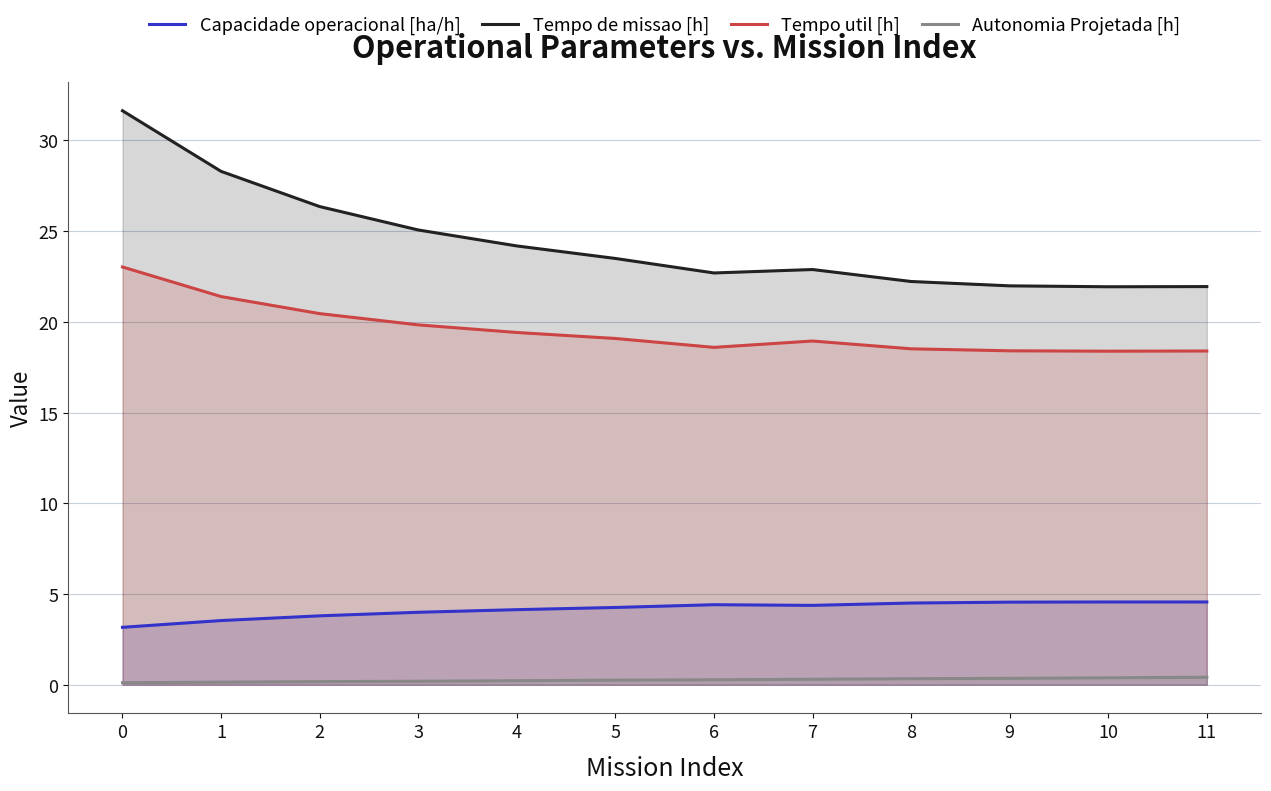

How many lines are shown in the chart?

4